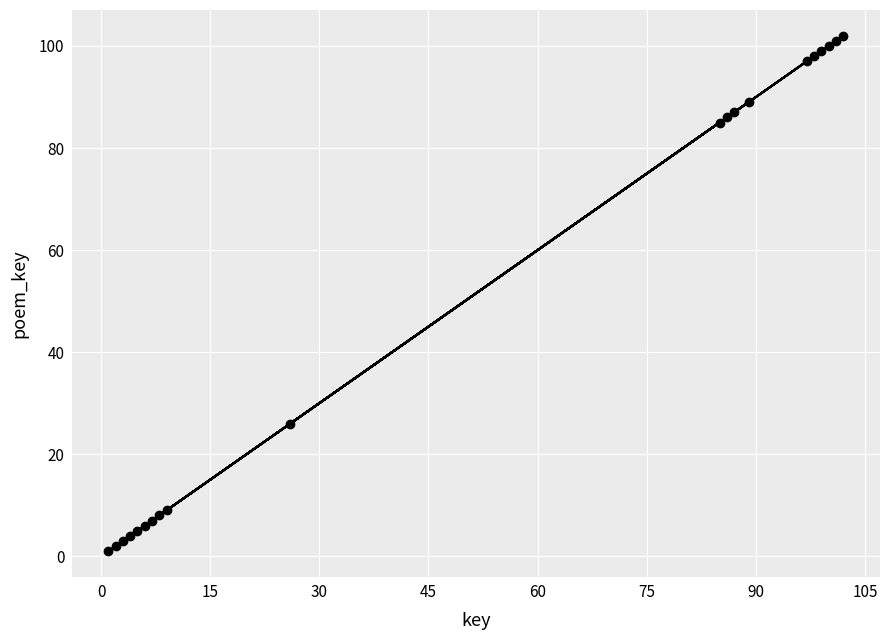

What is the difference between the maximum and minimum values?

101